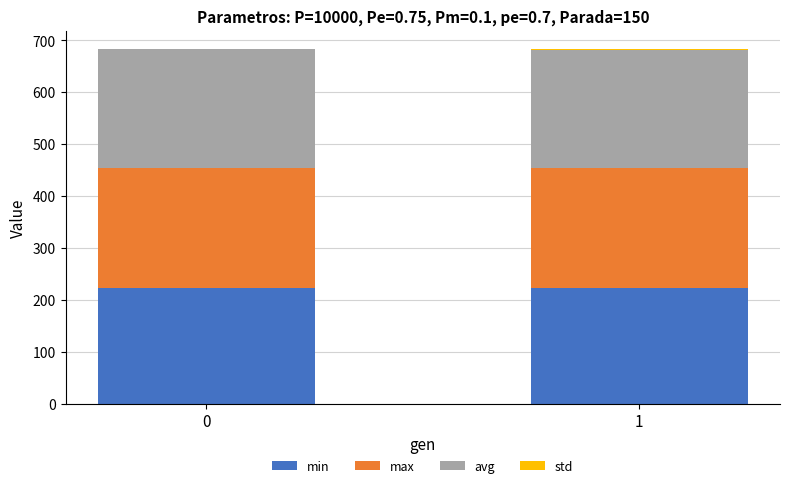

The min series shows 222.8 at 0. True or false?

True